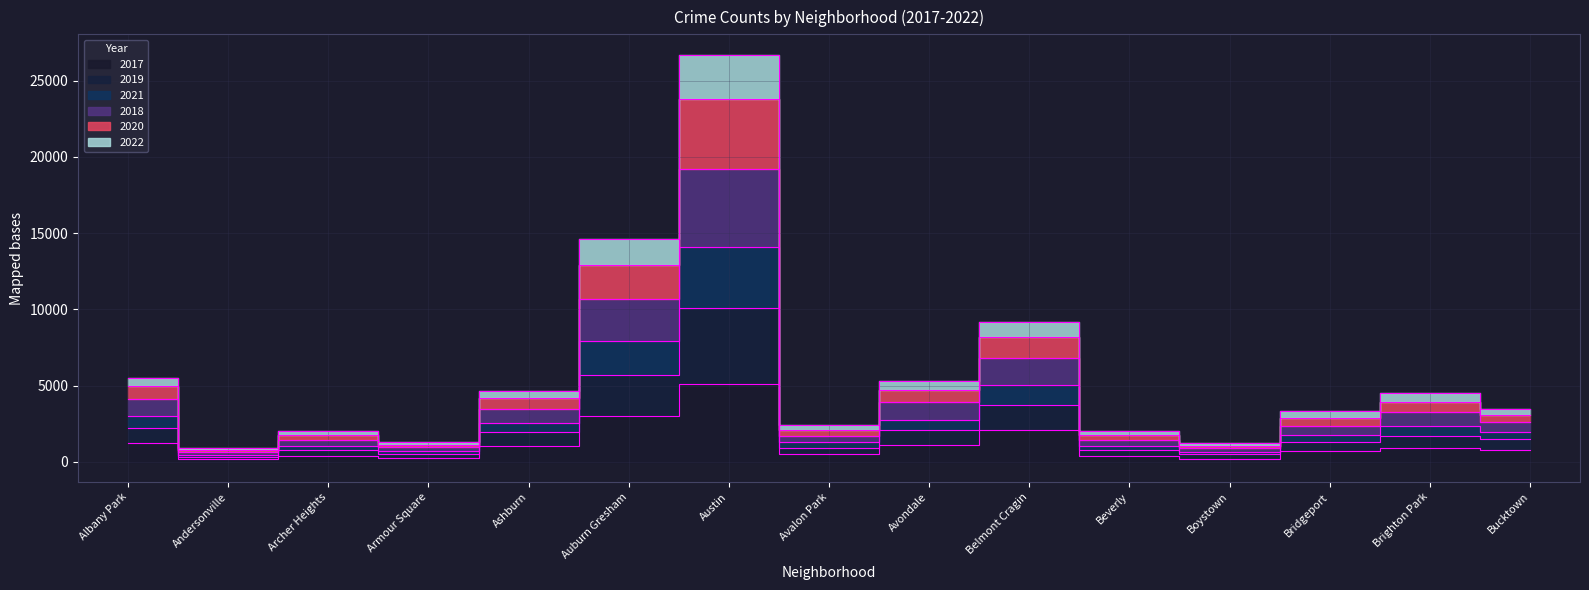

Is this an area chart (filled region under the line)?

No